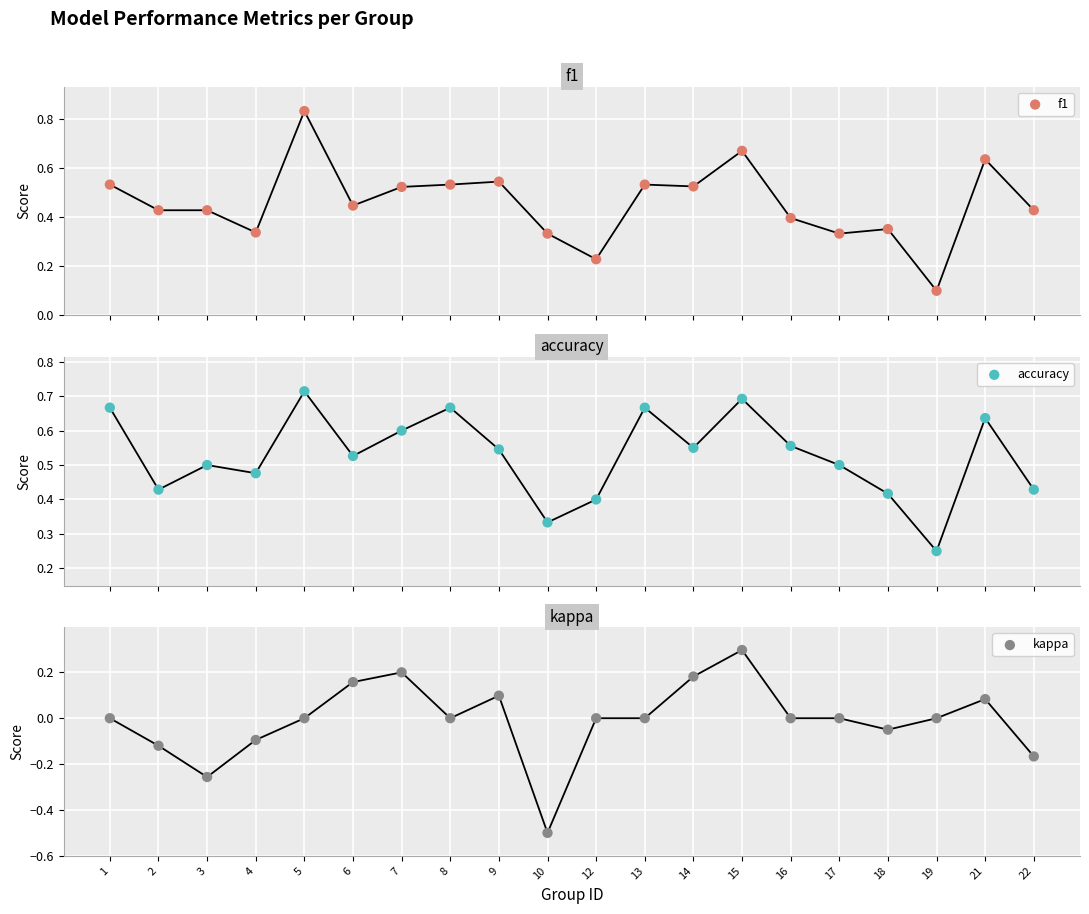

What are all the series names shown in the legend?

f1, accuracy, kappa